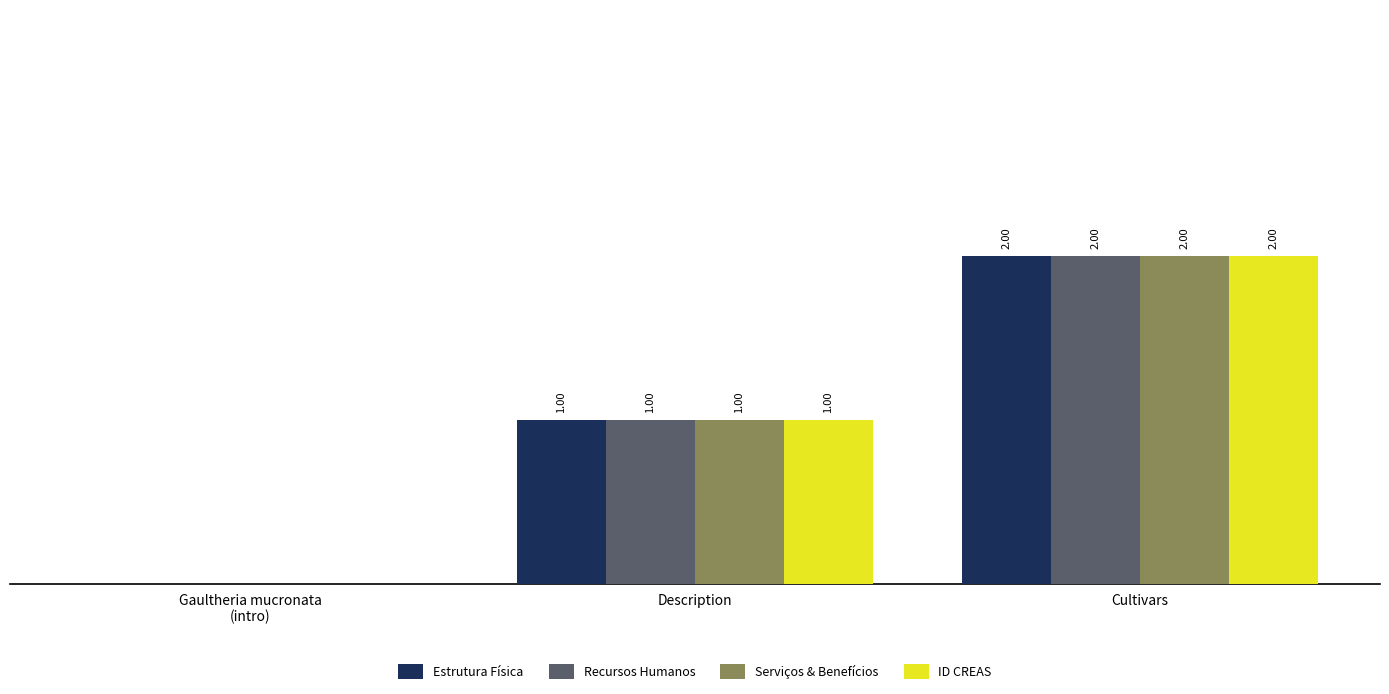

At which label is Estrutura Física closest to 1?

Description